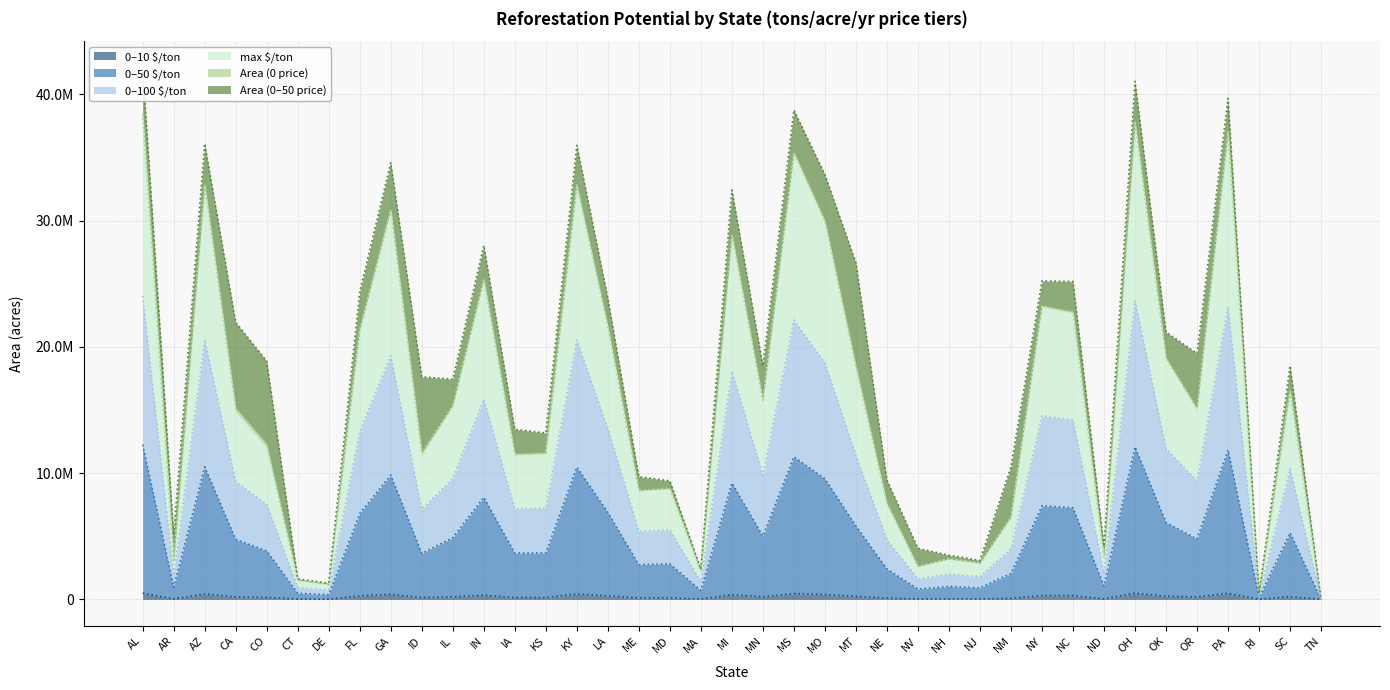

What is the maximum value shown in the chart?

38301636.1